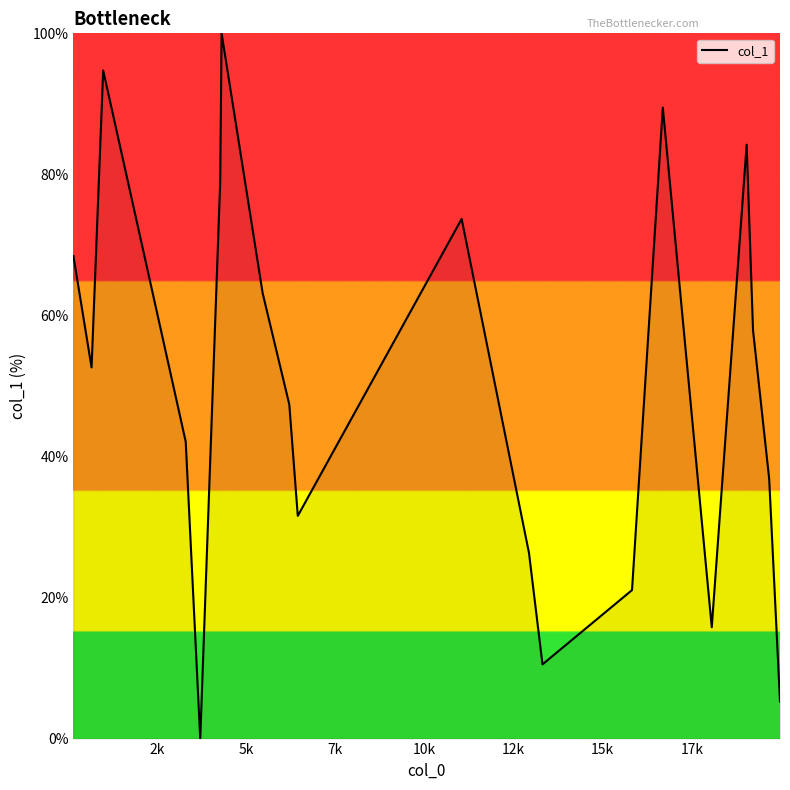

What is the difference between the maximum and minimum values?

100.0